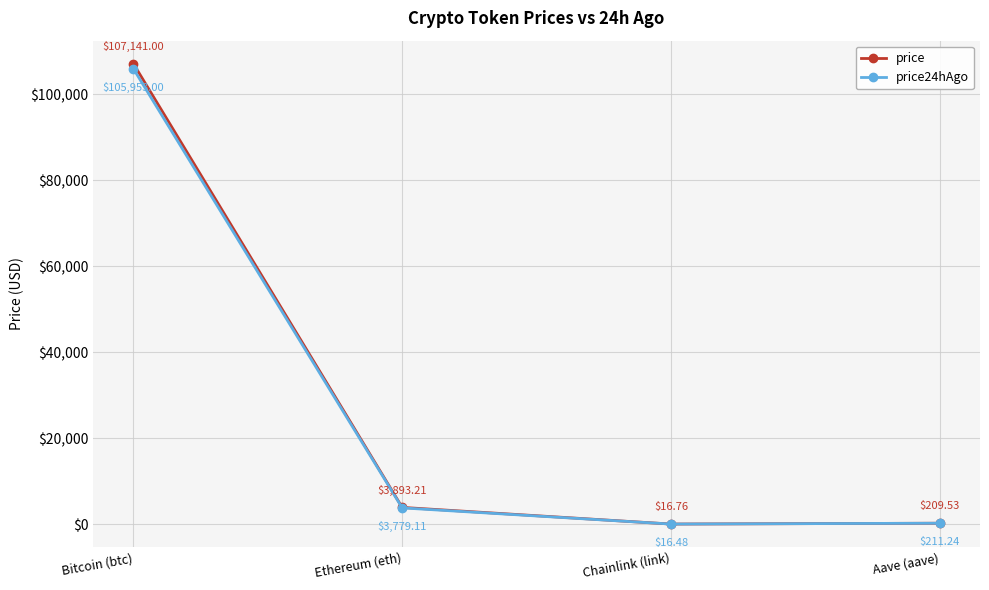

How many times do price24hAgo and price cross each other?

1